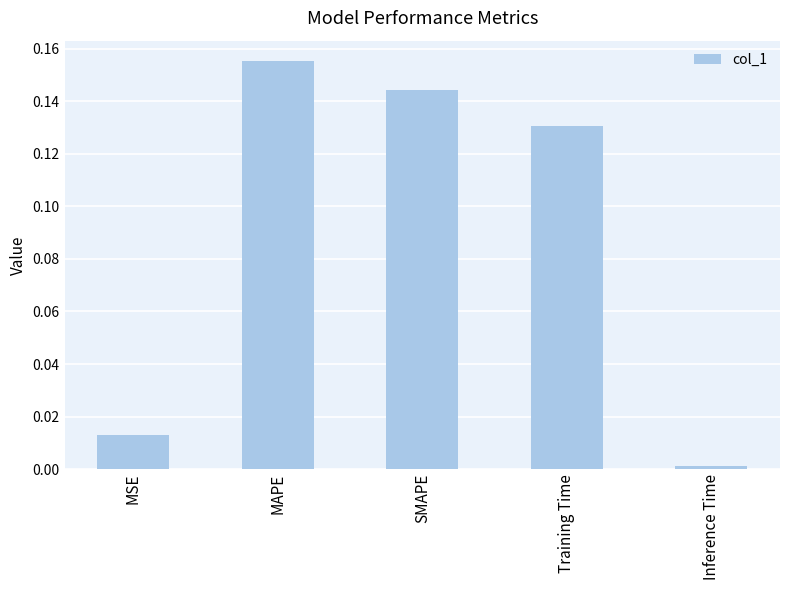

Is it true that the value at Training Time is 0.2?

False